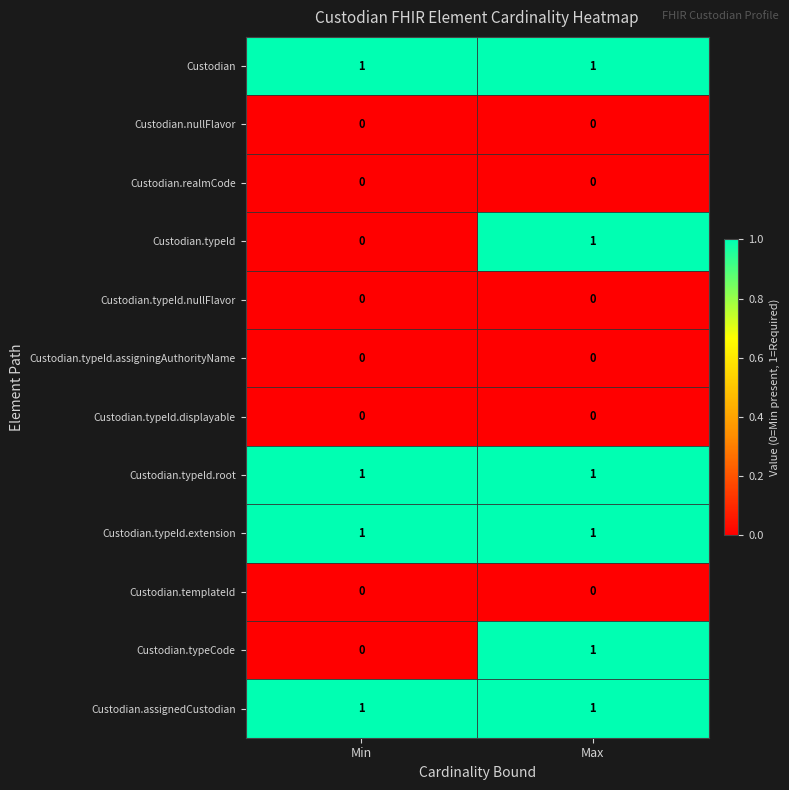

What is the maximum value shown in the chart?

1